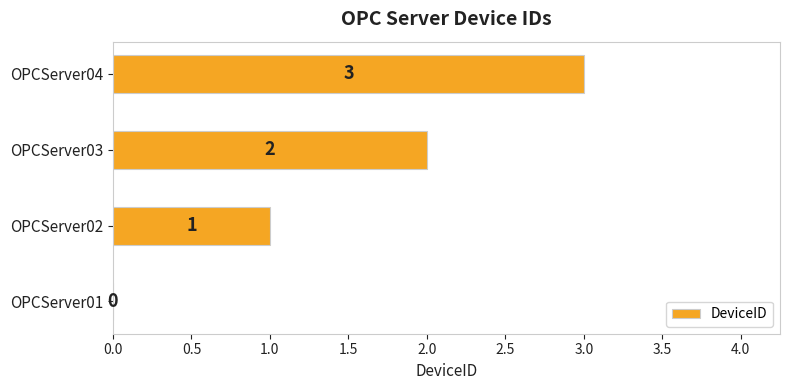

How many values are above zero?

3